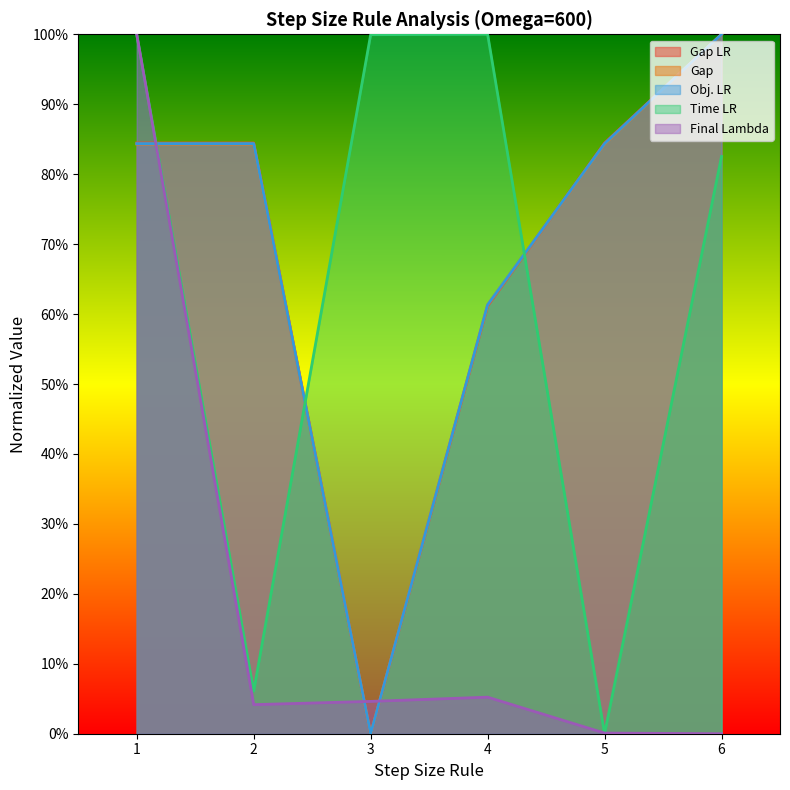

At how many categories does at least one series exceed 0?

6